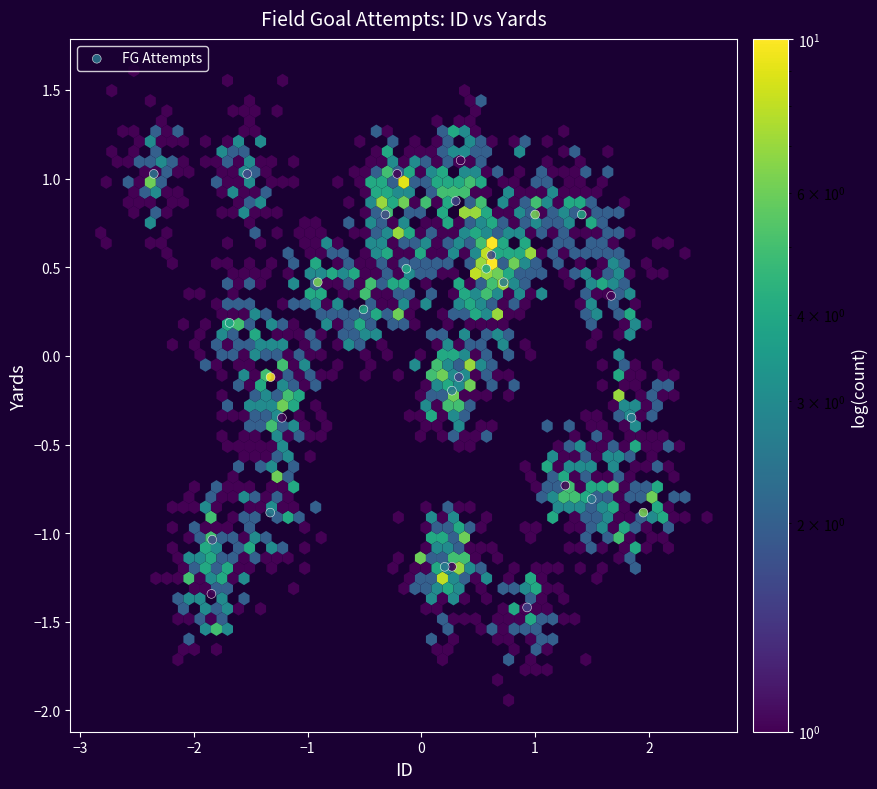

What is the range of Y values (max minus min)?

2.5